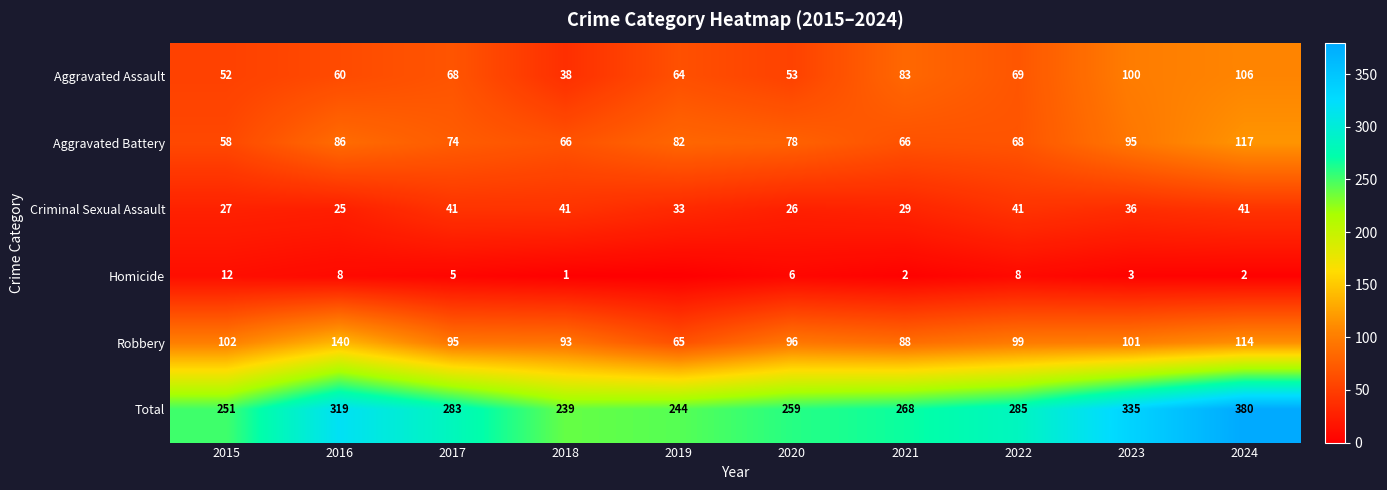

Count the number of categories in the chart.

10